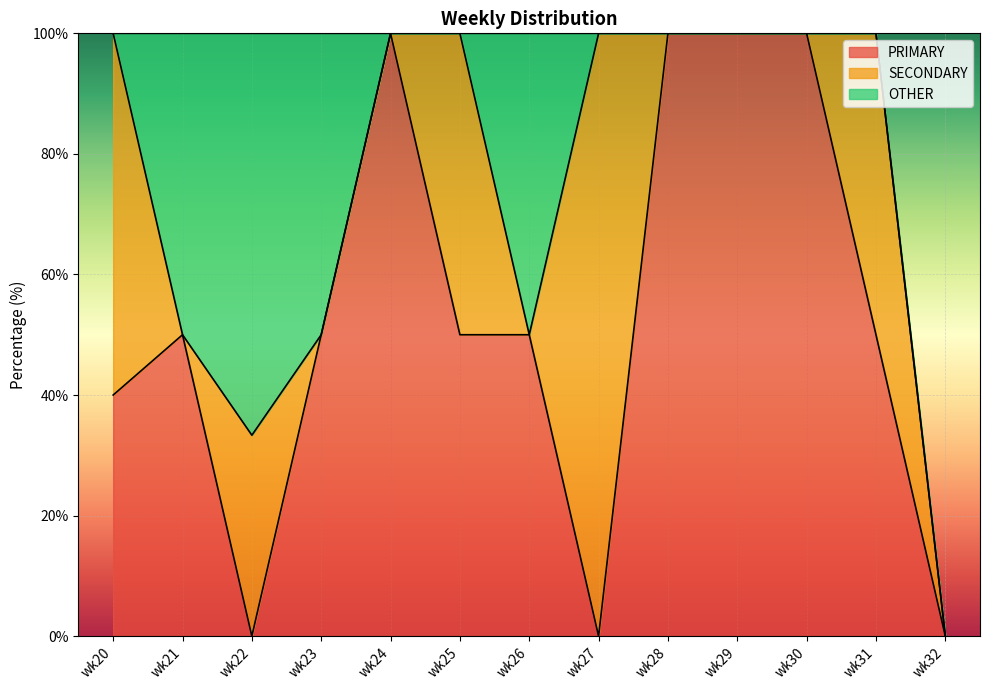

True or false: OTHER has a value of -28.1 at wk31.

False